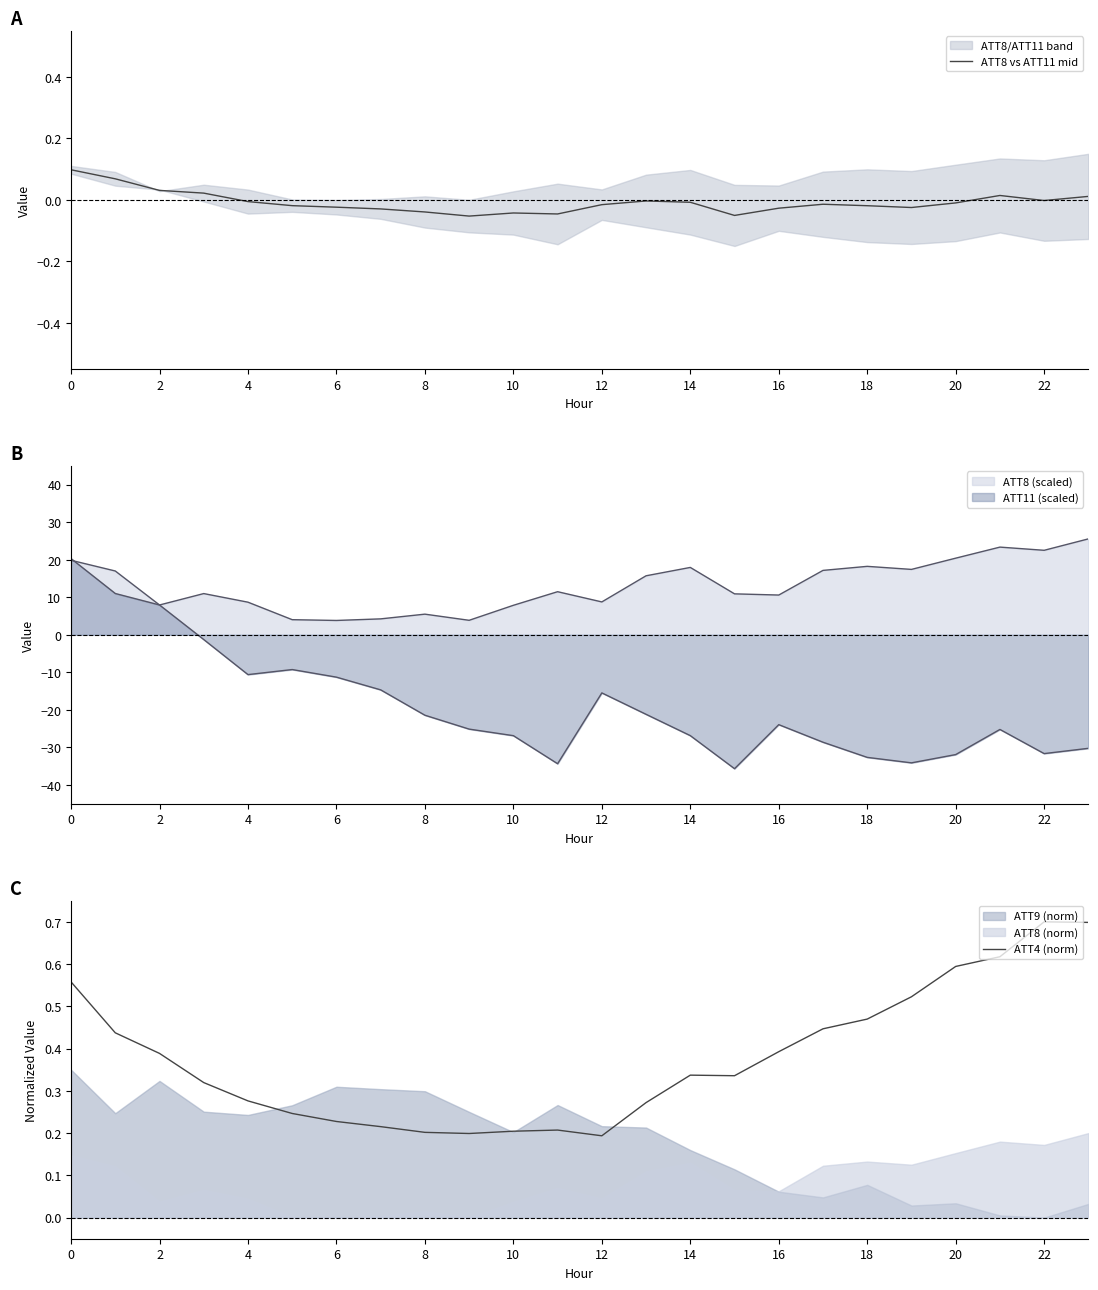

True or false: ATT4 (norm) and ATT8 vs ATT11 mid intersect in this chart.

False